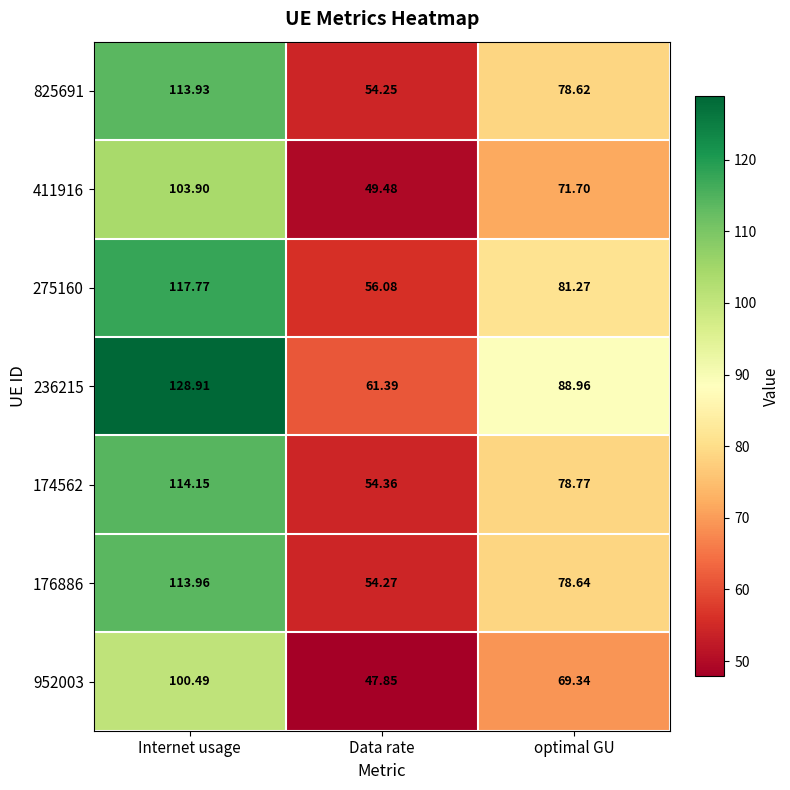

At which category is the sum across all series the highest?

Internet usage